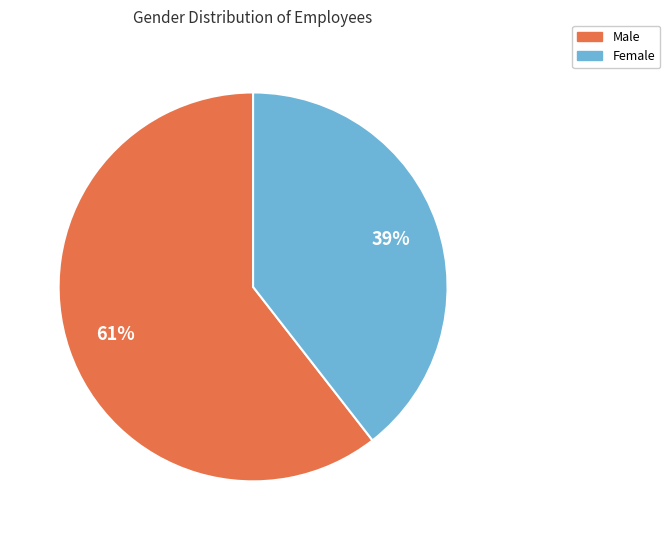

Which category has the smallest portion of the pie?

Female